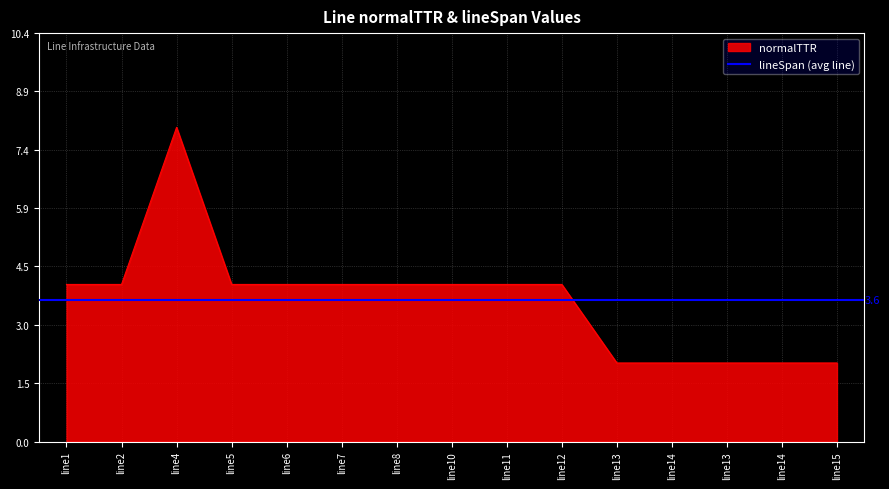

Does the chart display data point markers on the line(s)?

No